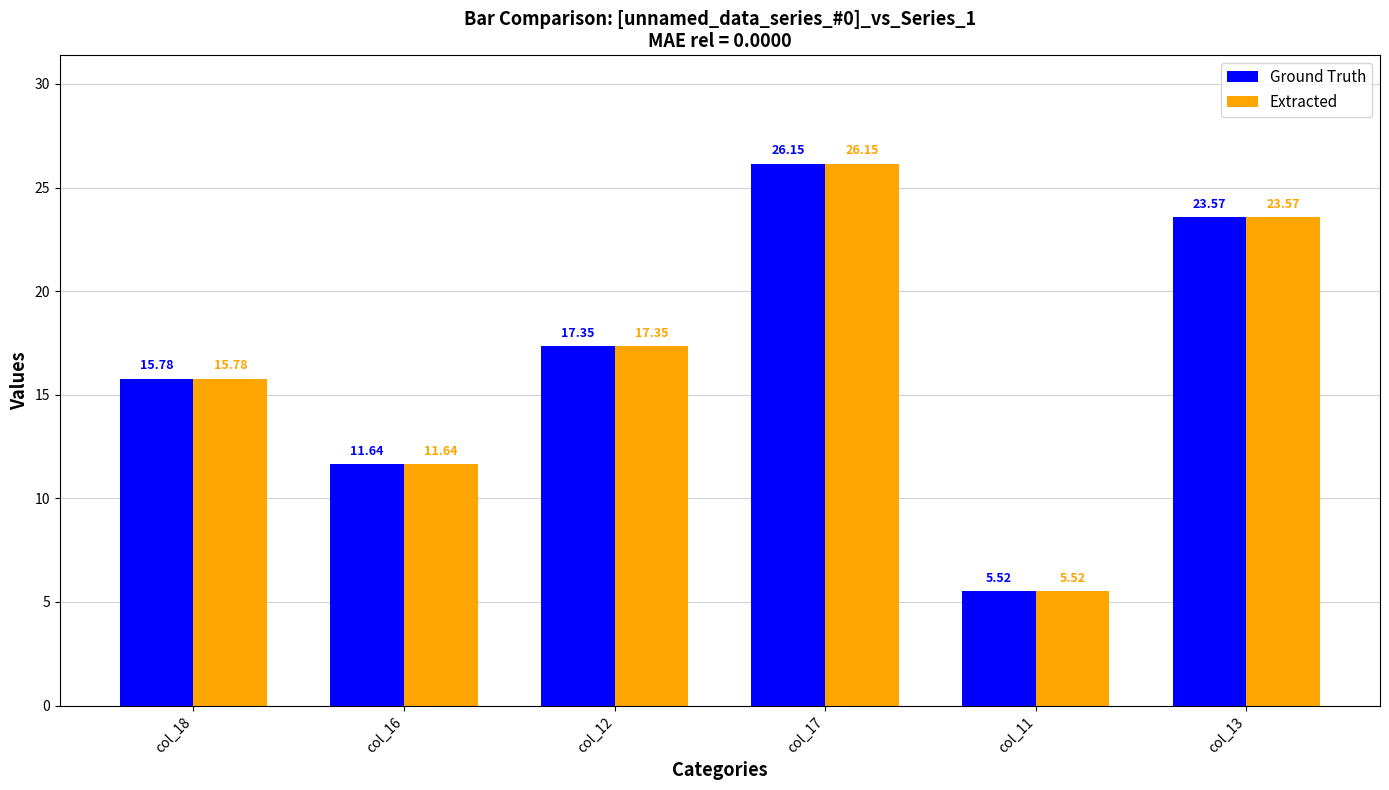

Is it true that Extracted equals 5.0 at col_12?

False